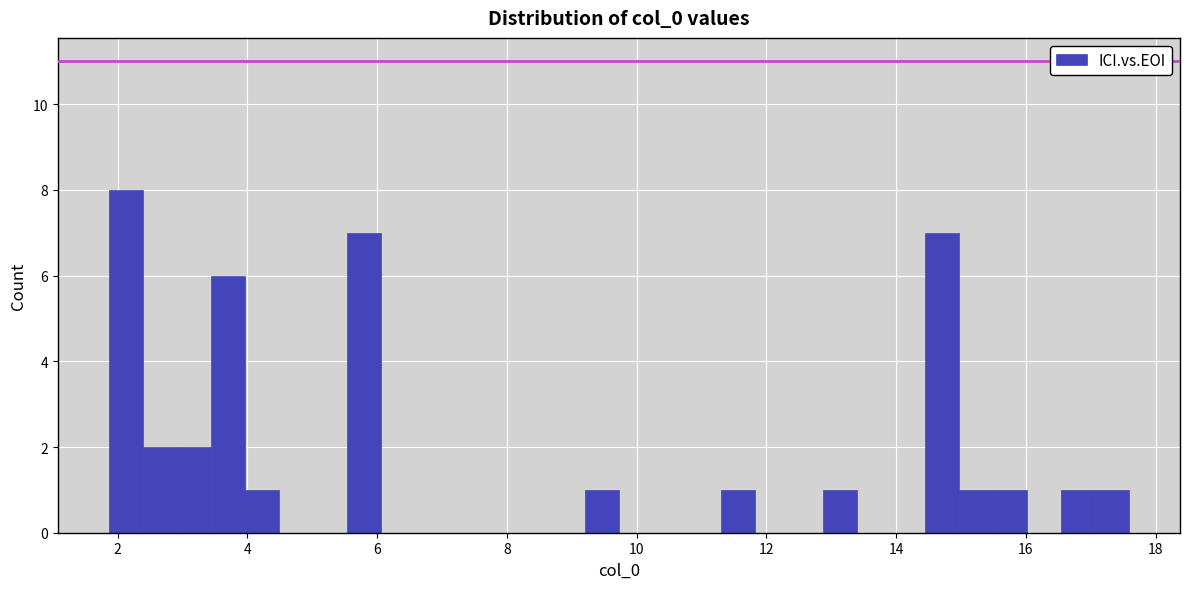

Around what value on the x-axis is the tallest bar? Give the approximate position of its centre, as read against the axis.

2.2